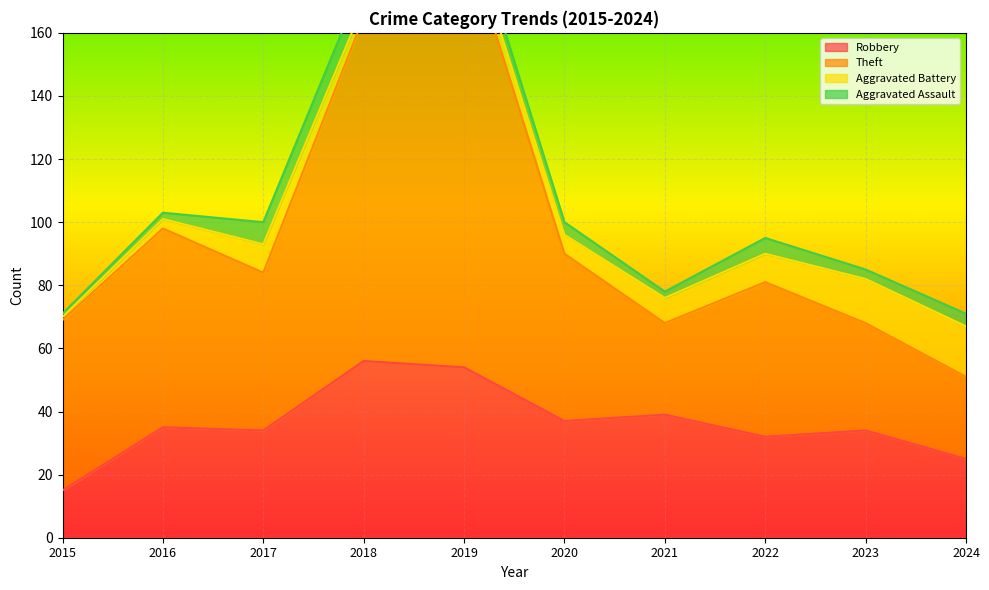

True or false: Robbery and Theft cross at least once.

False